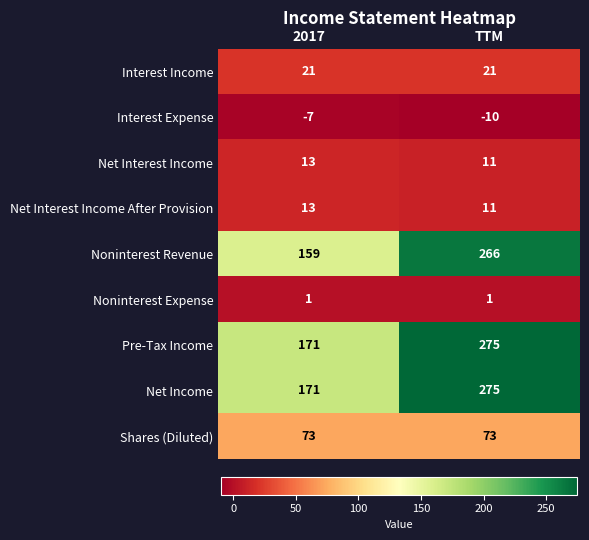

Reading right to left, transcribe all the data shown in this chart.

Interest Income: 21	21
Interest Expense: -10	-7
Net Interest Income: 11	13
Net Interest Income After Provision: 11	13
Noninterest Revenue: 266	159
Noninterest Expense: 1	1
Pre-Tax Income: 275	171
Net Income: 275	171
Shares (Diluted): 73	73